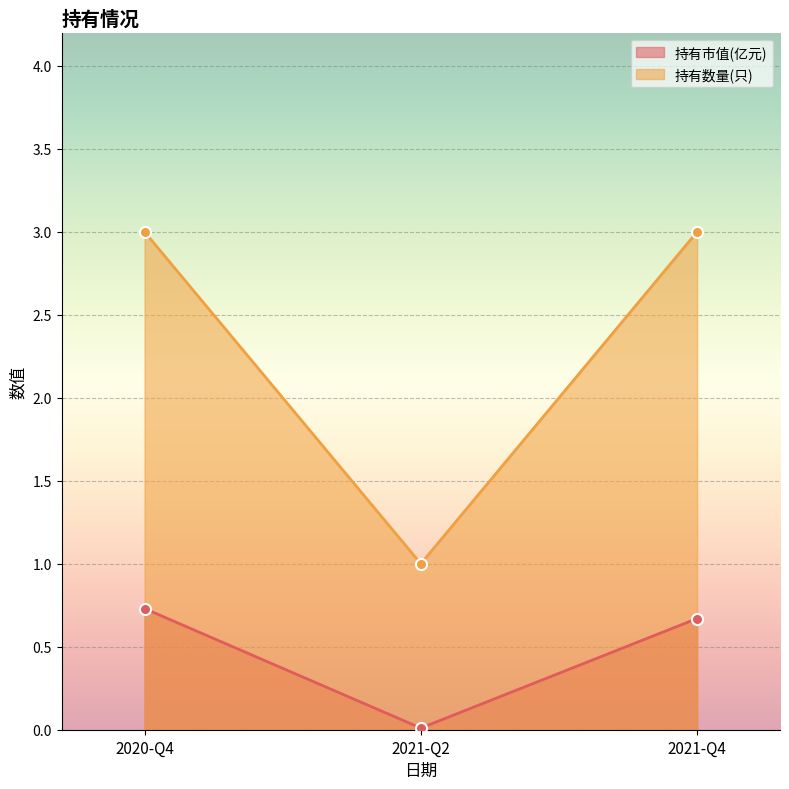

At which label does 持有市值(亿元) reach its minimum?

2021-Q2